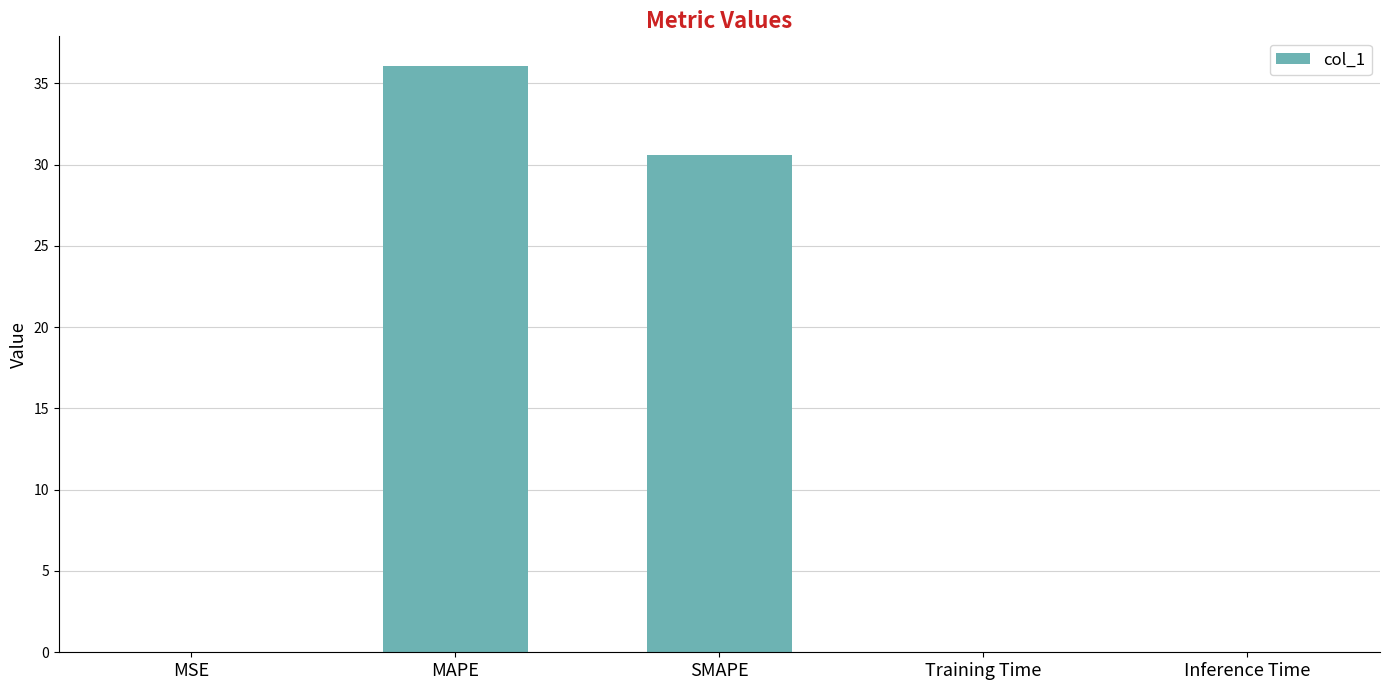

The value at MAPE is 36.1. True or false?

True